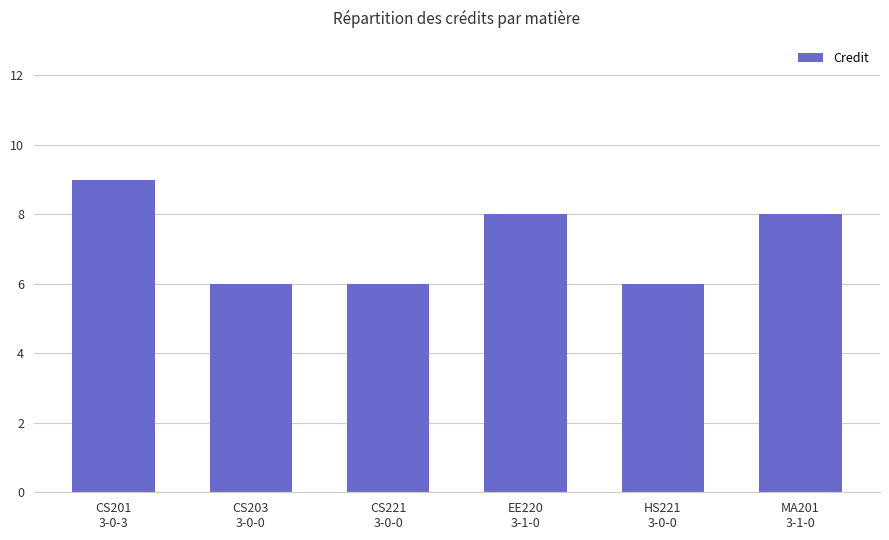

What is the difference between the second highest and second lowest values?

2